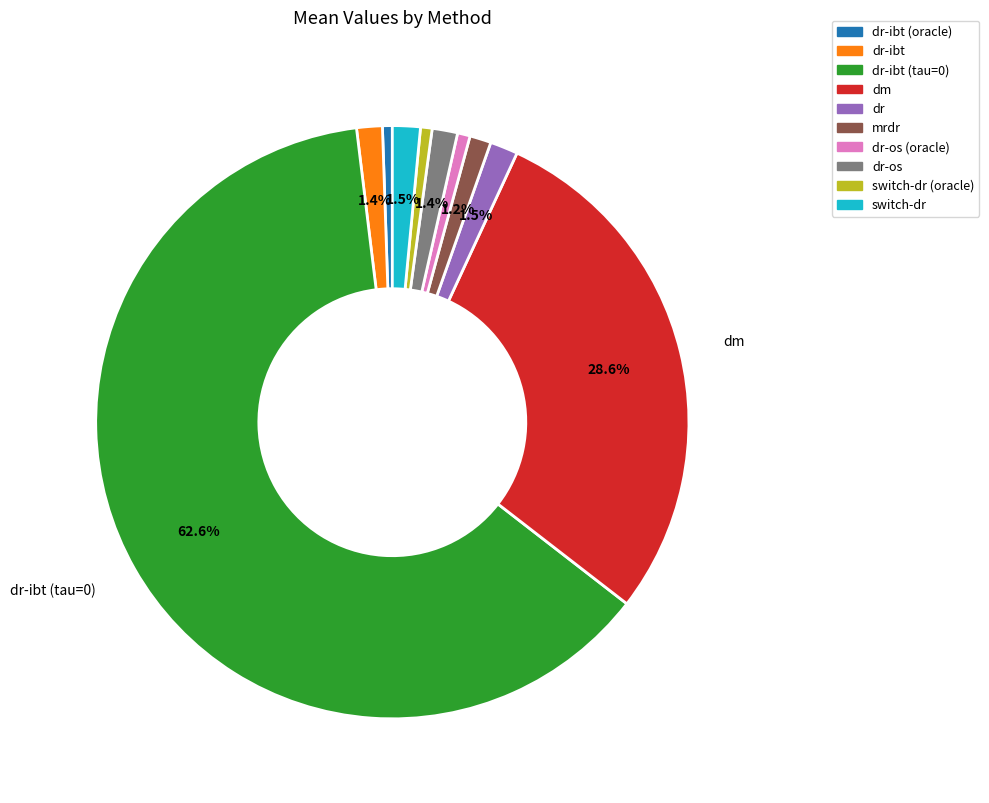

Is there any slice that represents more than half of the pie?

Yes